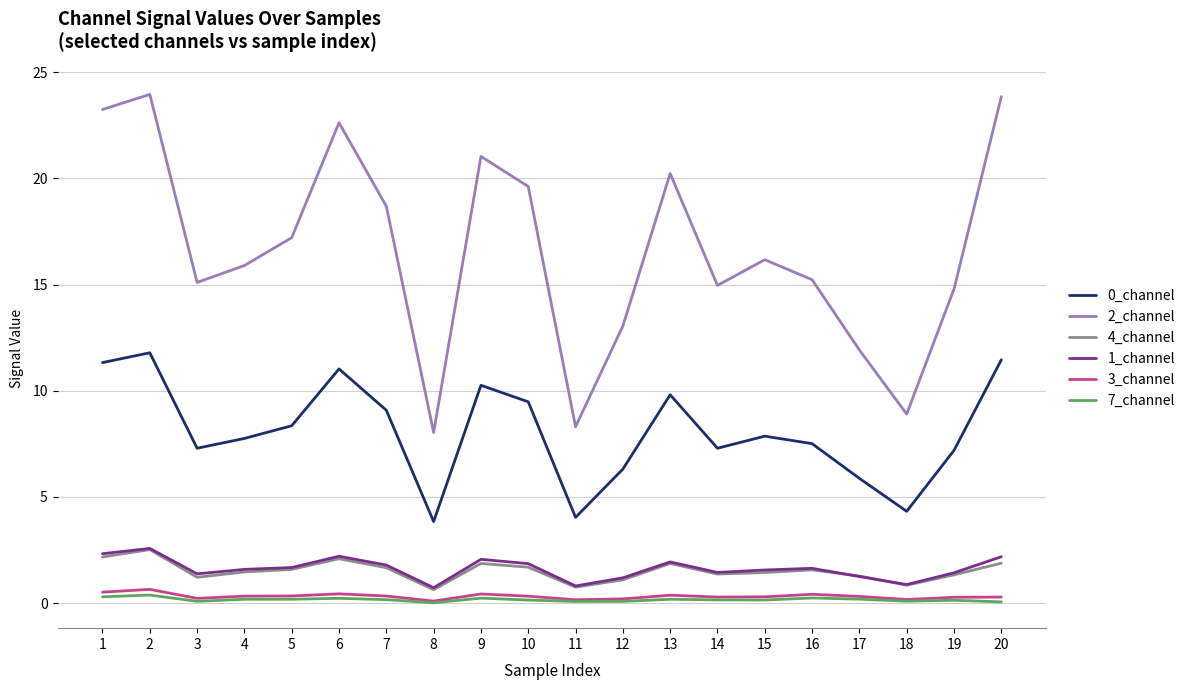

How many series are shown in this chart?

6